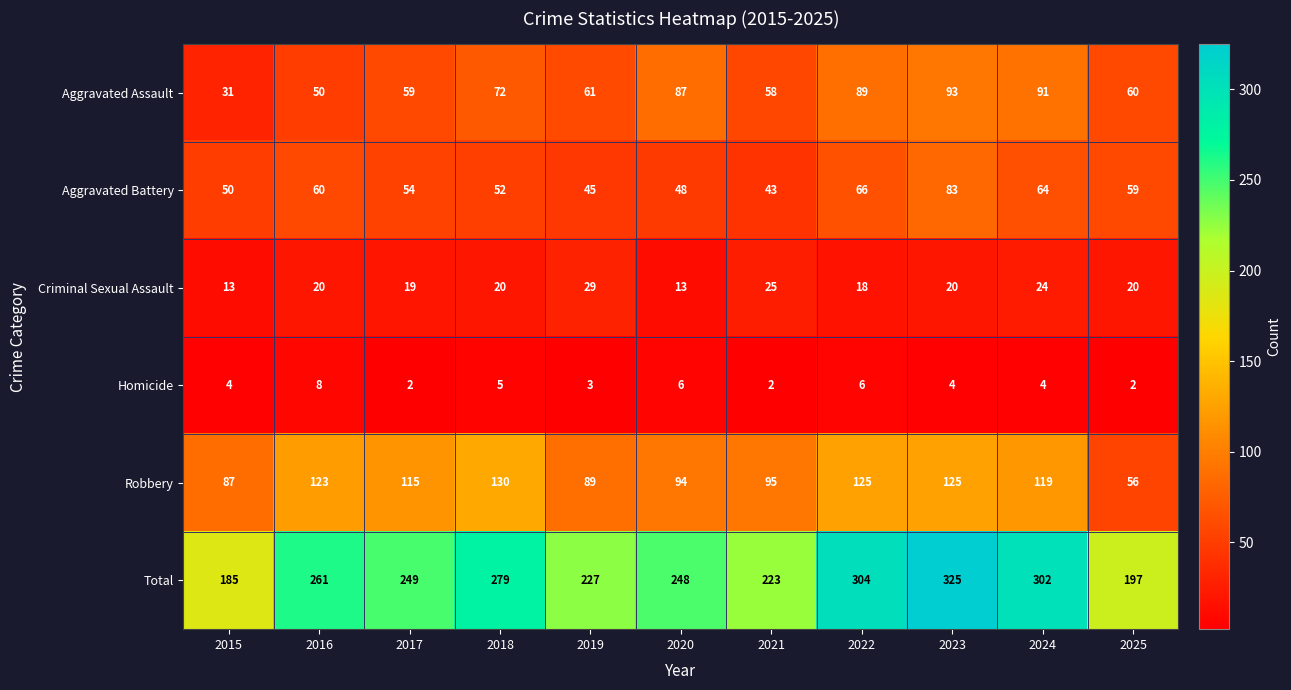

Is it true that Criminal Sexual Assault equals 29 at 2019?

True